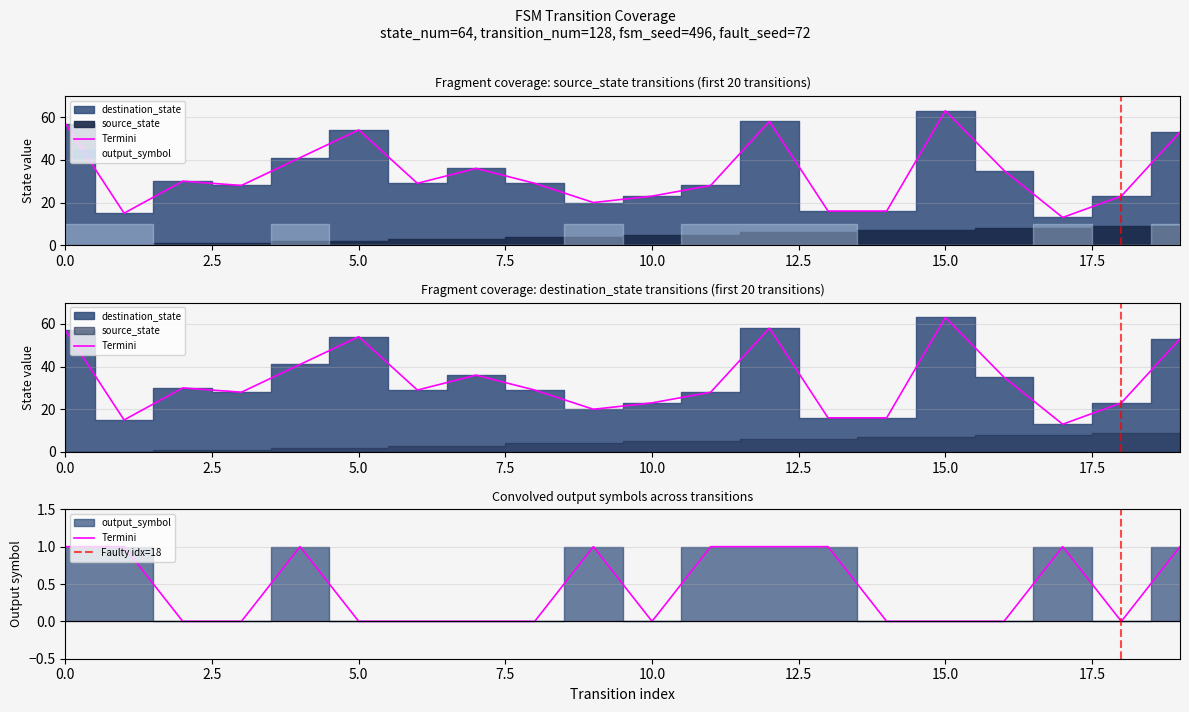

Does the chart display data point markers on the line(s)?

No